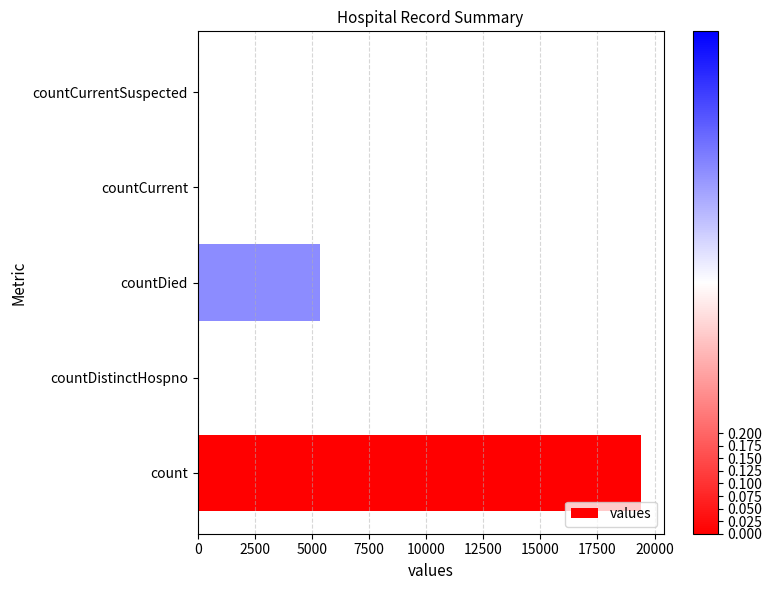

Where is the data nearest to the value 9710?

countDied